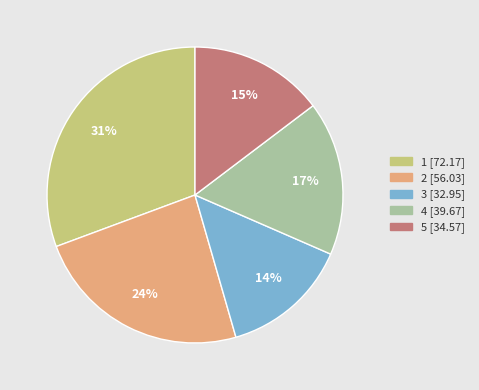

To the nearest percent, what portion does 1 represent?

31%